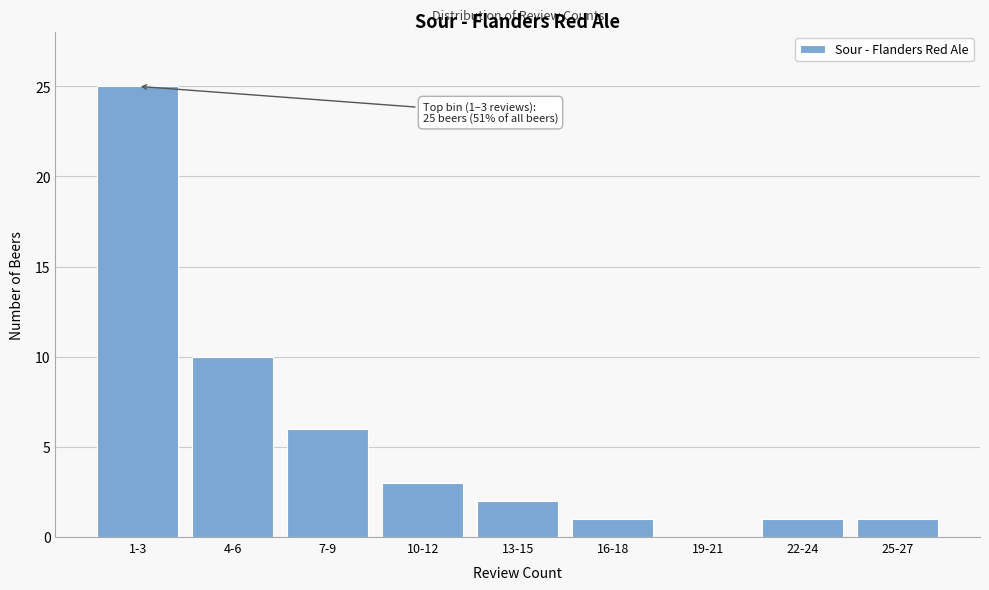

Reading left to right, what are all the values shown in this chart?

1-3=25	4-6=10	7-9=6	10-12=3	13-15=2	16-18=1	19-21=0	22-24=1	25-27=1